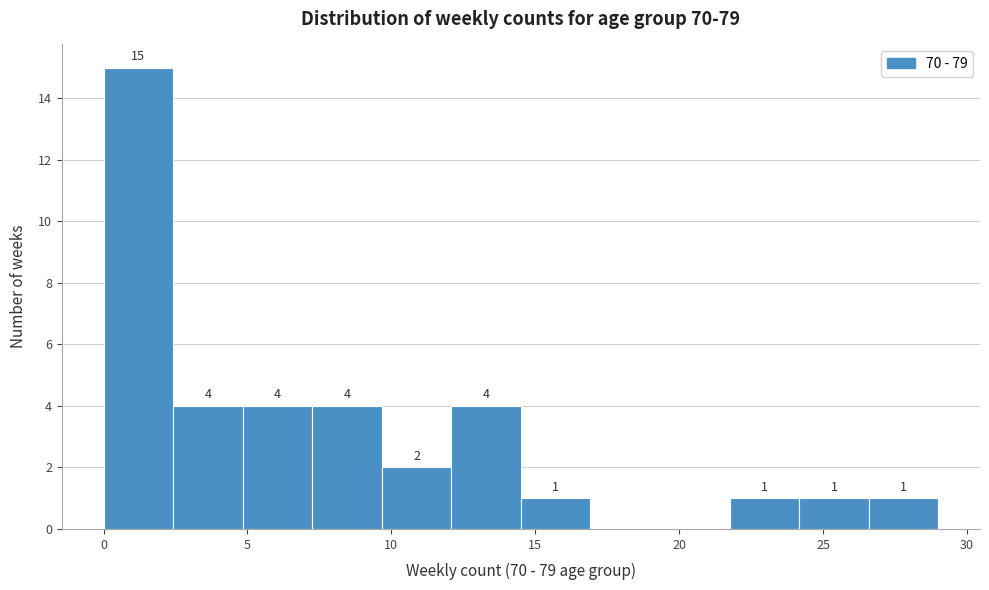

Over which range of the x-axis is the bar tallest?

0.0 to 2.5